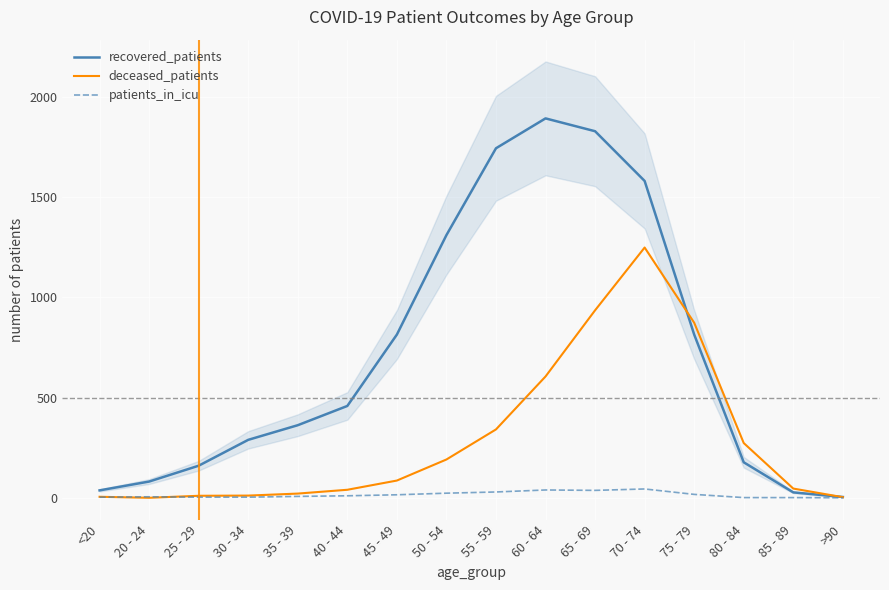

What is the difference between the maximum and minimum values in the recovered_patients series?

1888